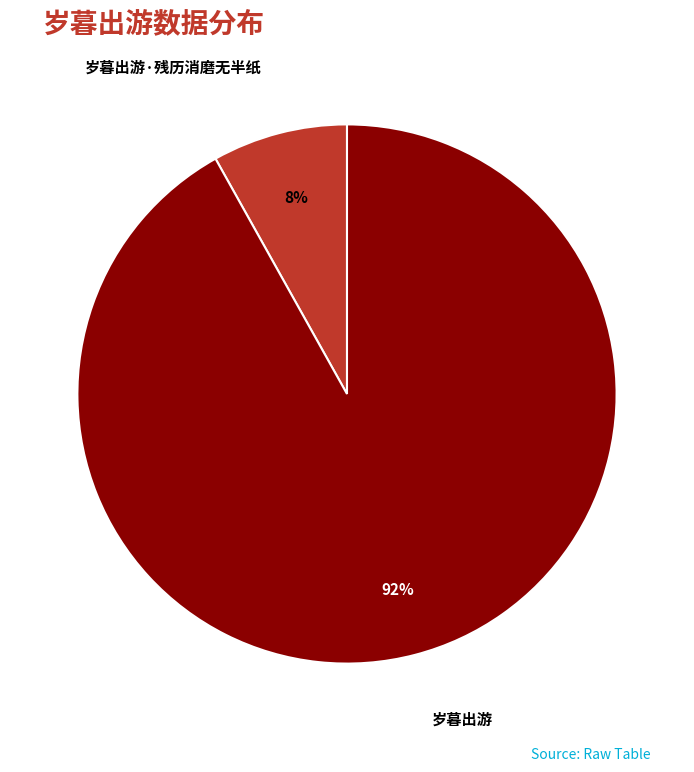

Is the sum of 岁暮出游 and 岁暮出游·残历消磨无半纸 greater than half?

Yes